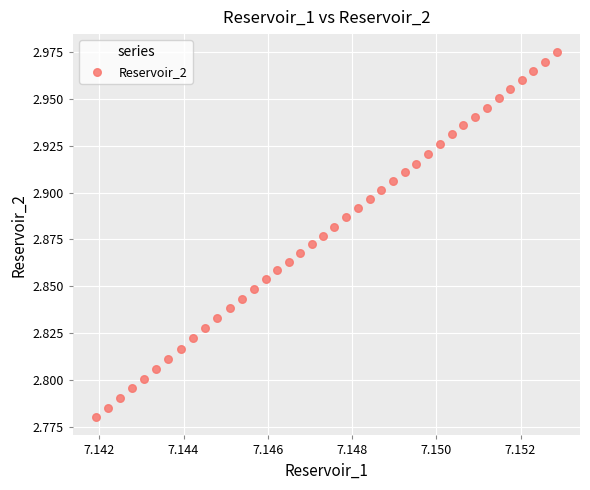

How many data points are displayed?

40